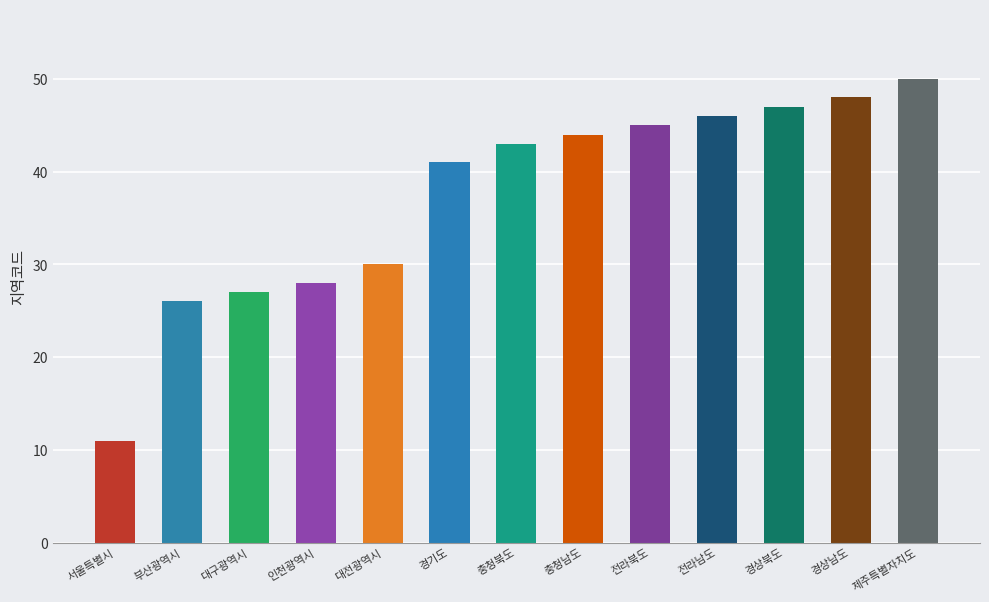

What is the change in value from 대구광역시 to 인천광역시?

+1